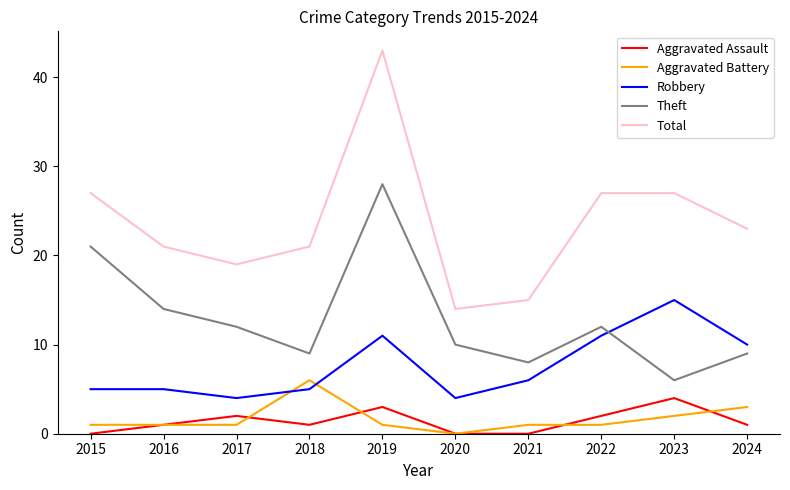

Is the value of Aggravated Battery at 2024 greater than the value of Theft at 2023?

No